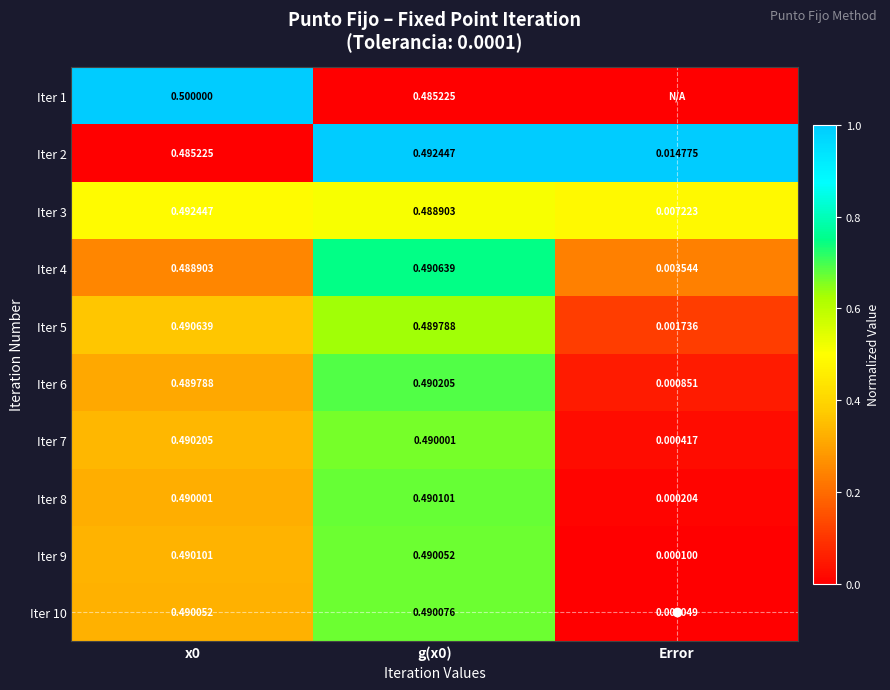

At which label is Iter 2 closest to 0?

Error